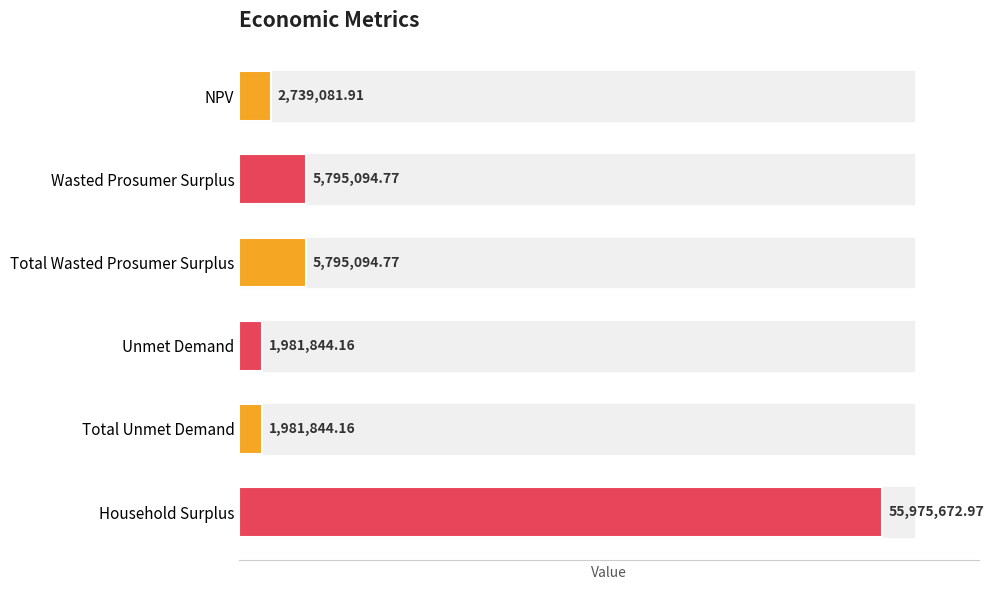

How many data points are less than 5795094?

3